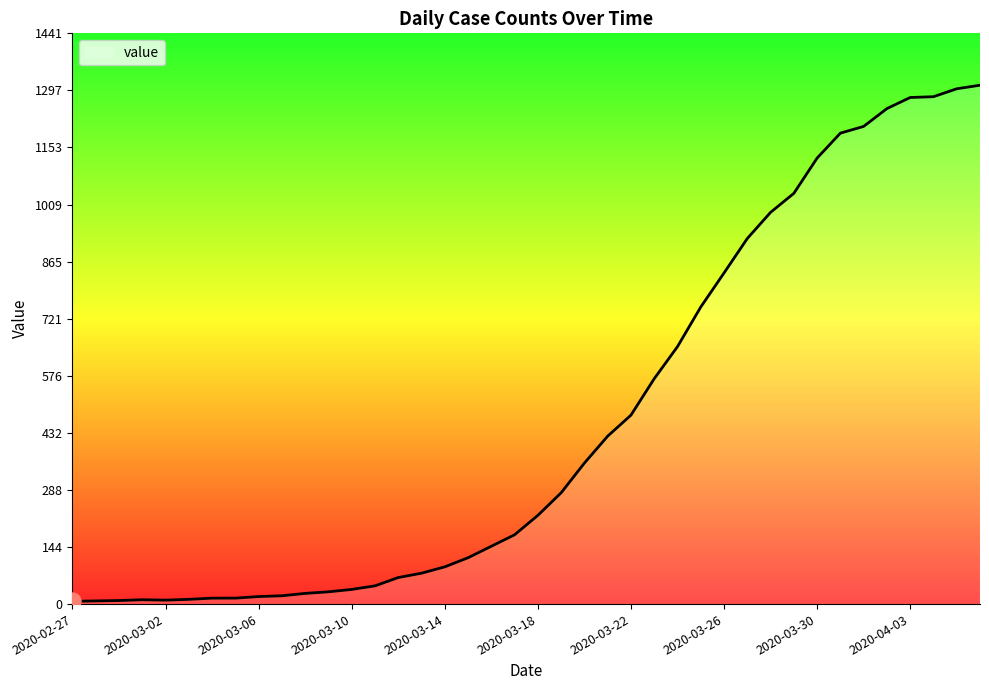

What is the greatest value displayed?

1310